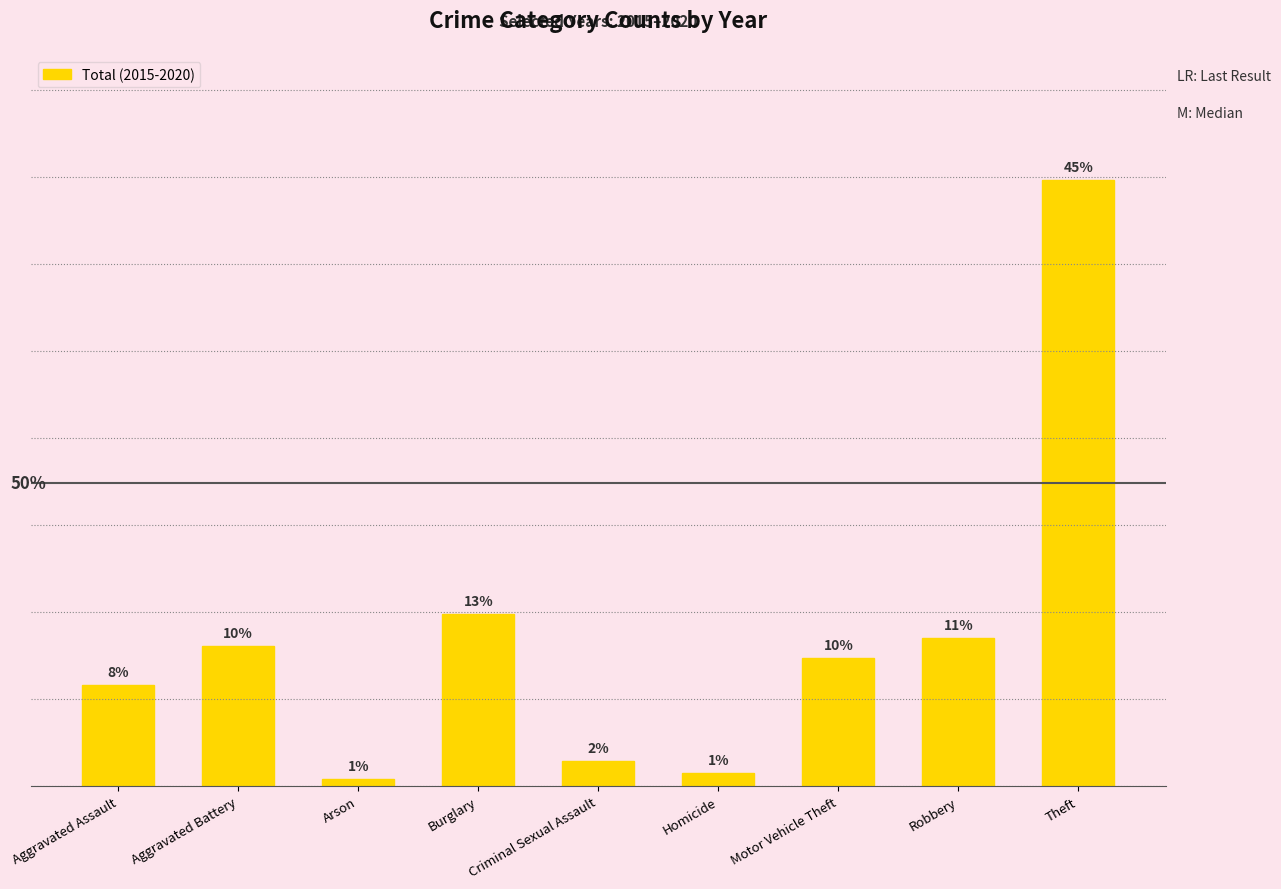

The chart shows a value of 136 at Homicide. True or false?

False